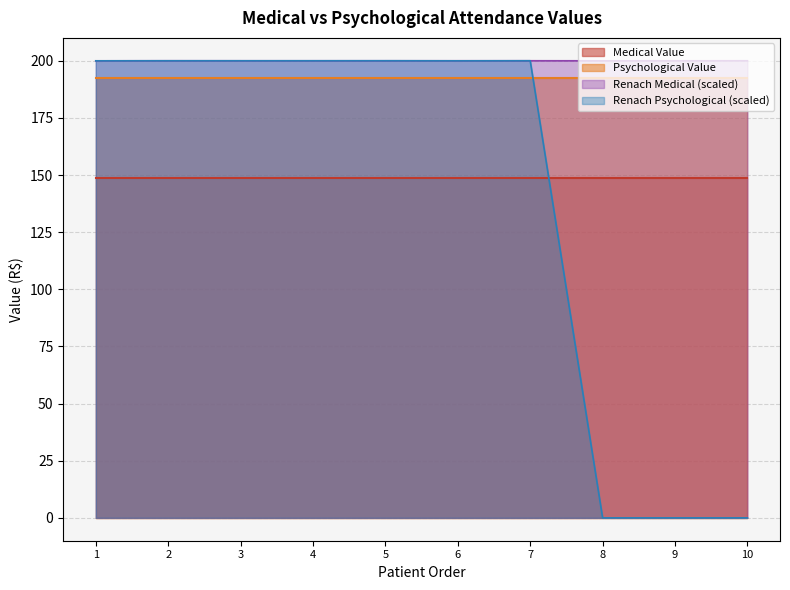

The value of Renach (Medical) at 10 is 200.0. True or false?

True